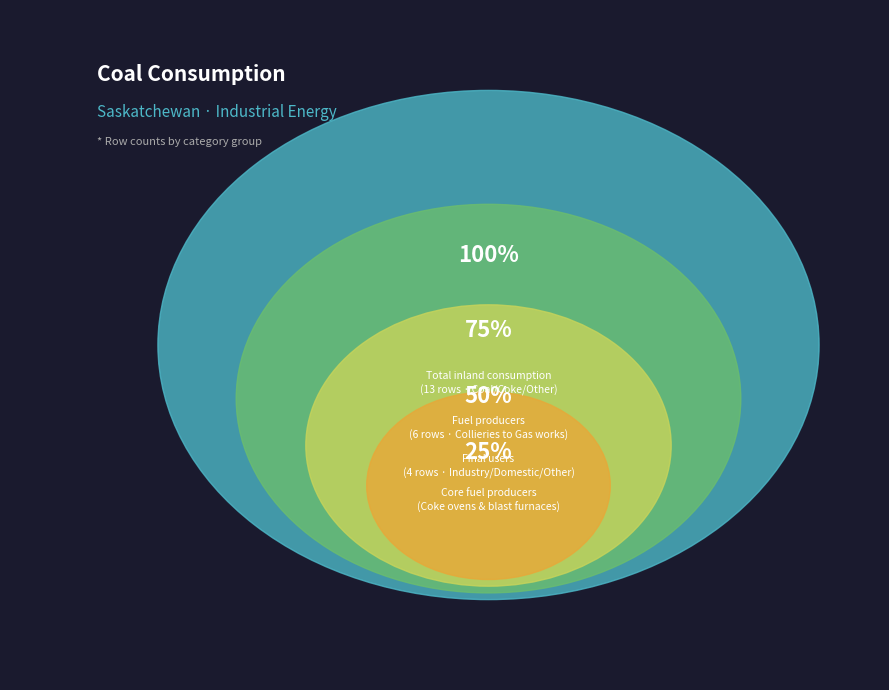

Does any single category account for the majority?

No